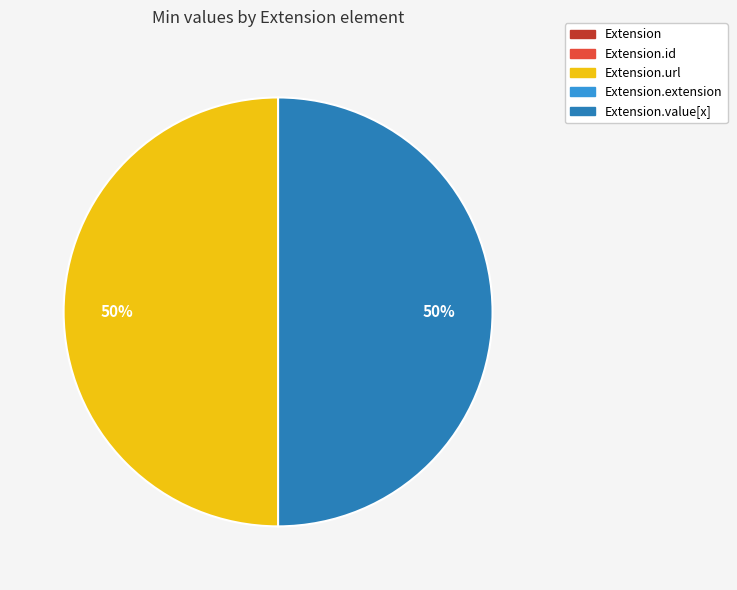

To the nearest percent, what is the average slice percentage?

20%